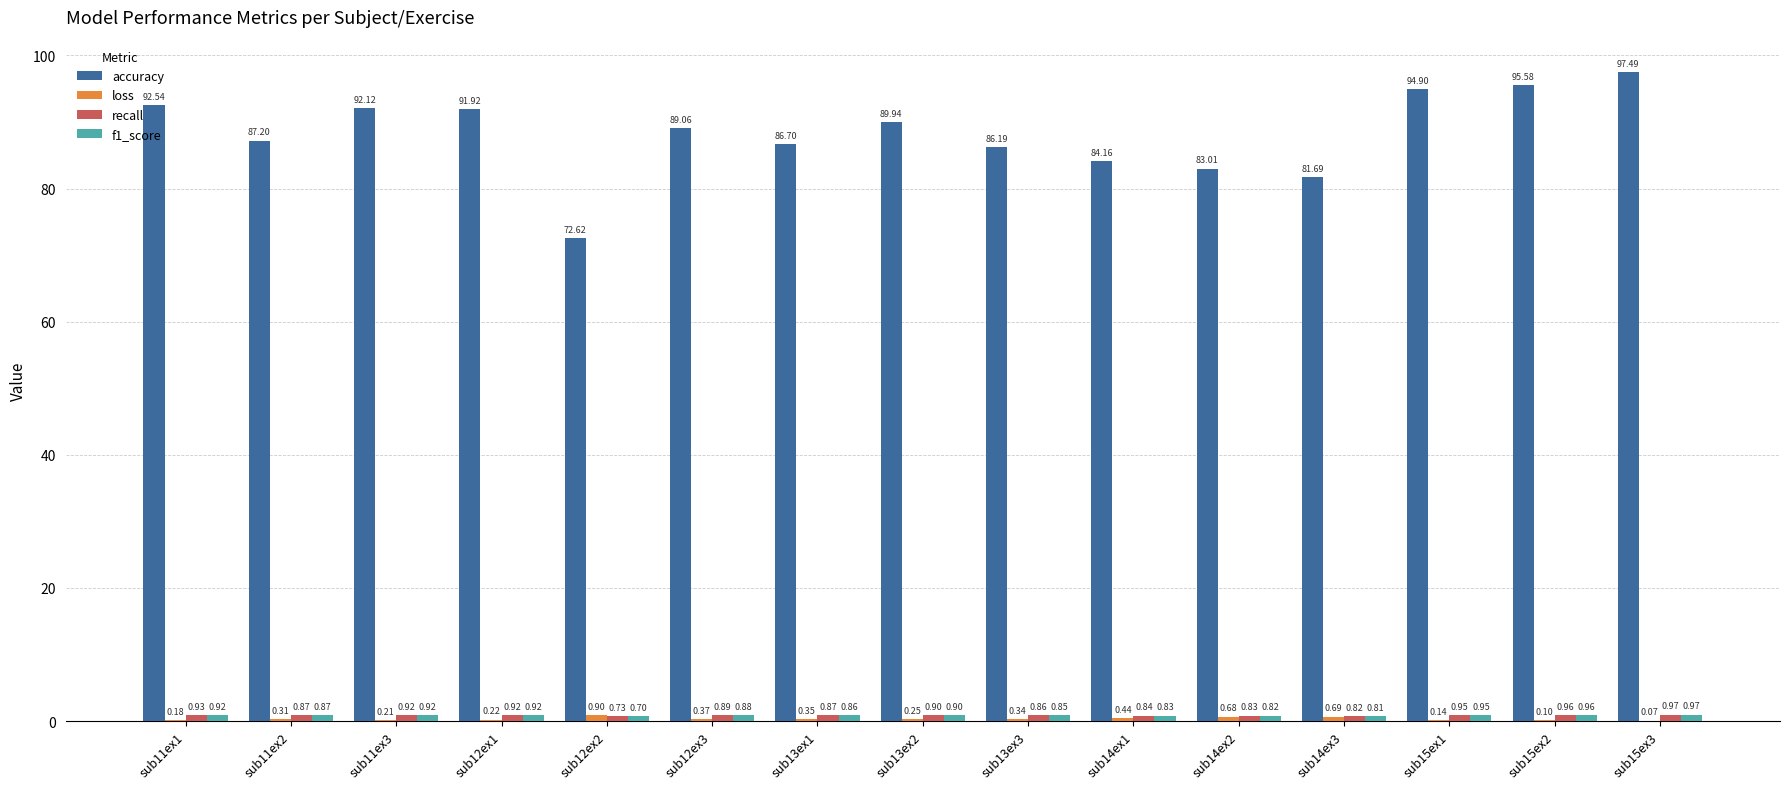

What is the total value across all series at sub12ex3?

91.2